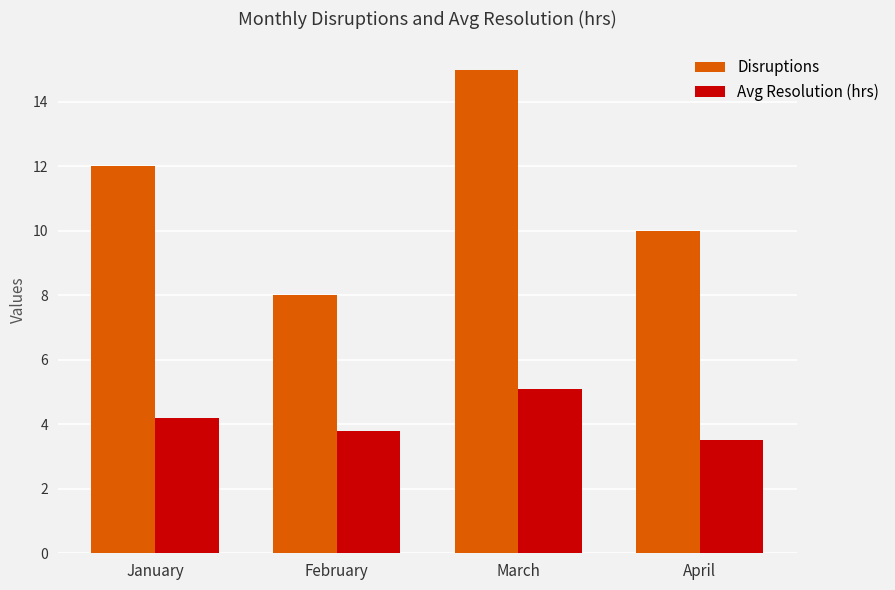

How many data points in Avg Resolution (hrs) are above 4?

2